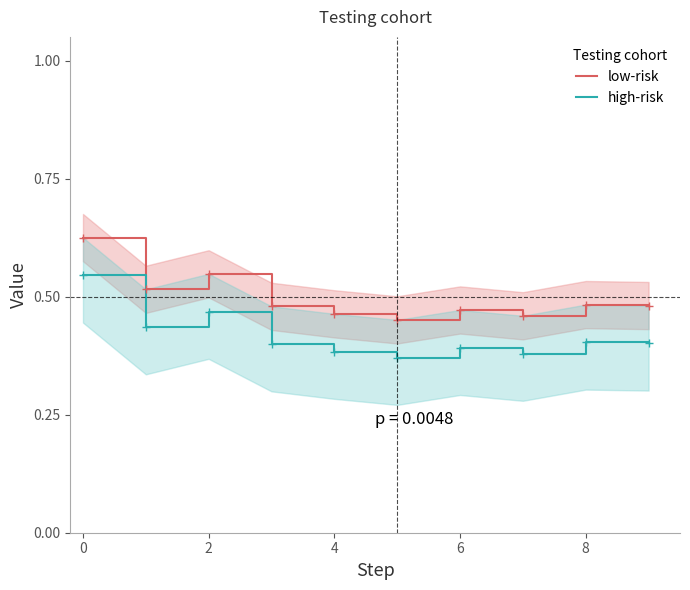

Is it true that high-risk equals 0.1 at 6?

False